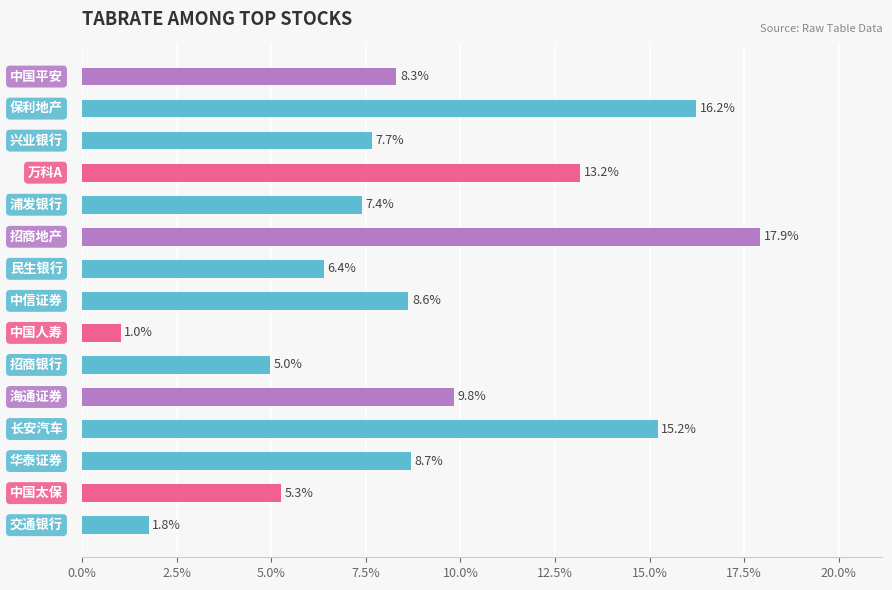

What is the difference between the second highest and minimum values?

15.2